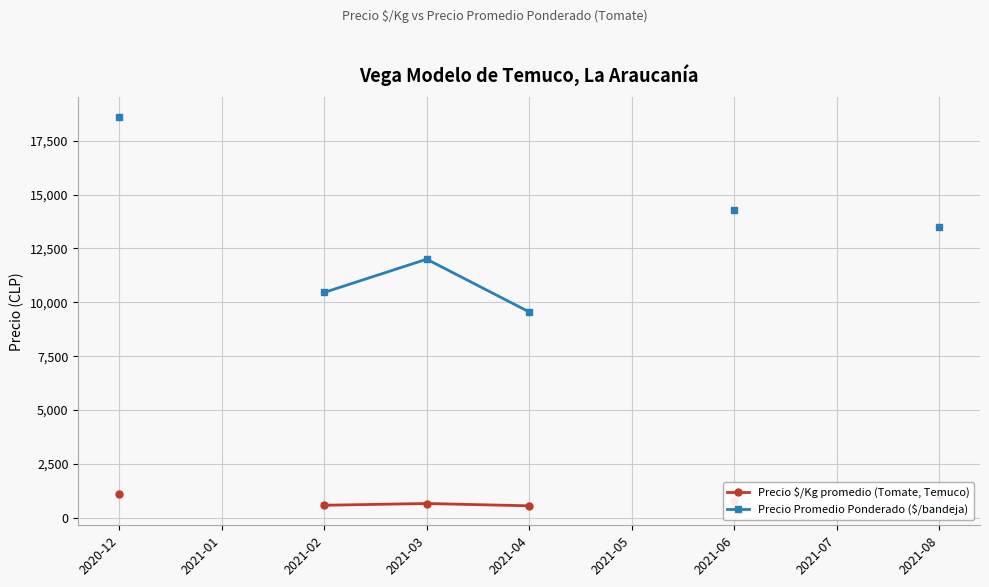

How many data points in Precio Promedio Ponderado ($/bandeja) are less than 13497?

3